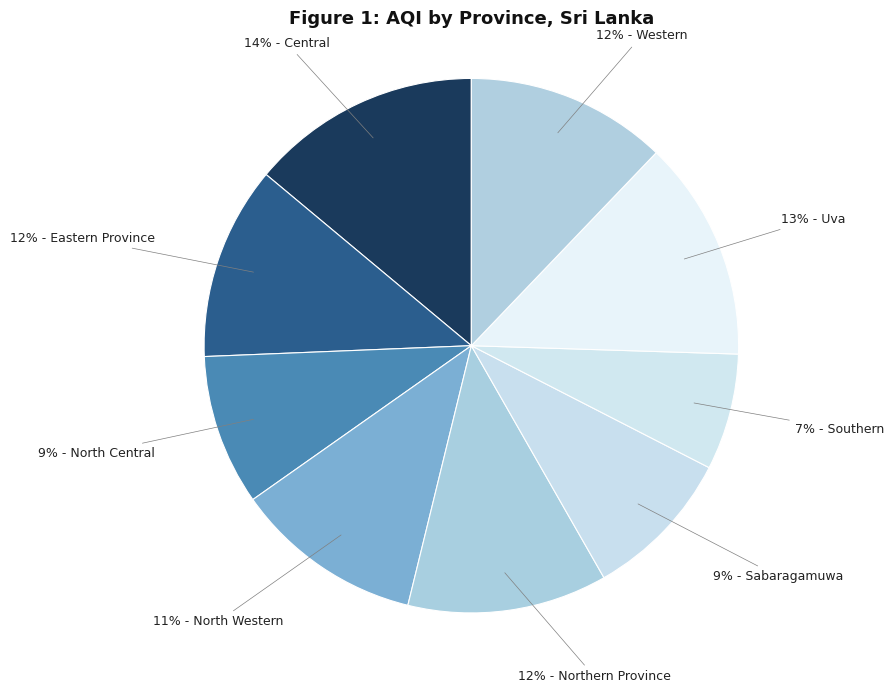

How many slices are in this pie chart?

9